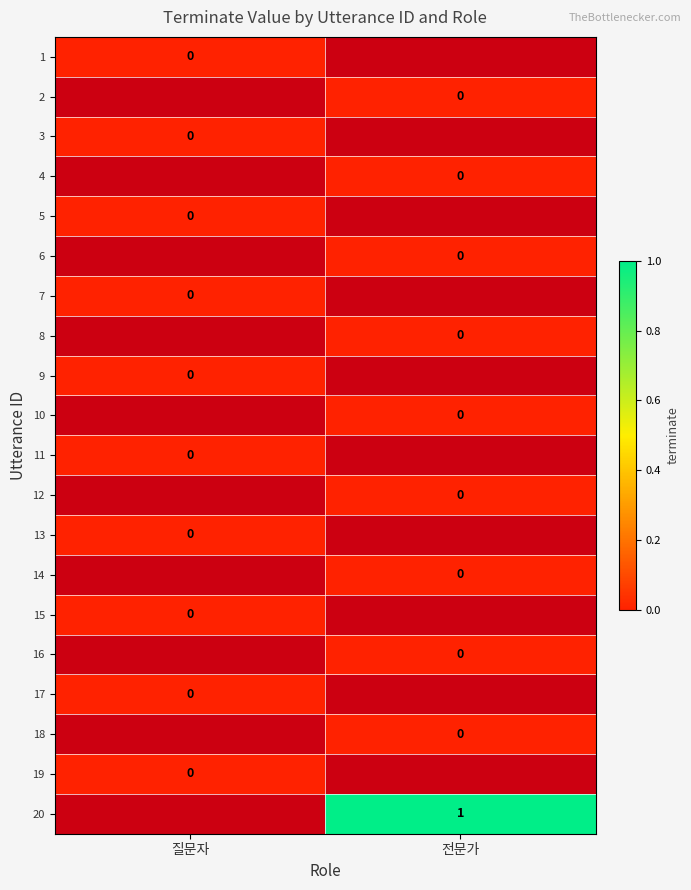

List the series in order of their overall mean, lowest first.

1, 2, 3, 4, 5, 6, 7, 8, 9, 10, 11, 12, 13, 14, 15, 16, 17, 18, 19, 20